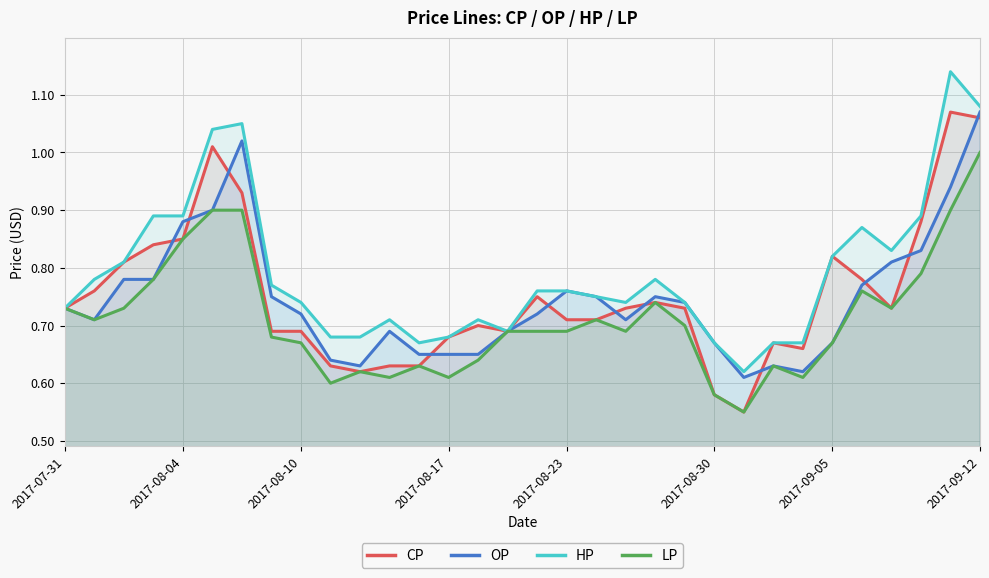

Is it true that CP equals 0.7 at 19?

True